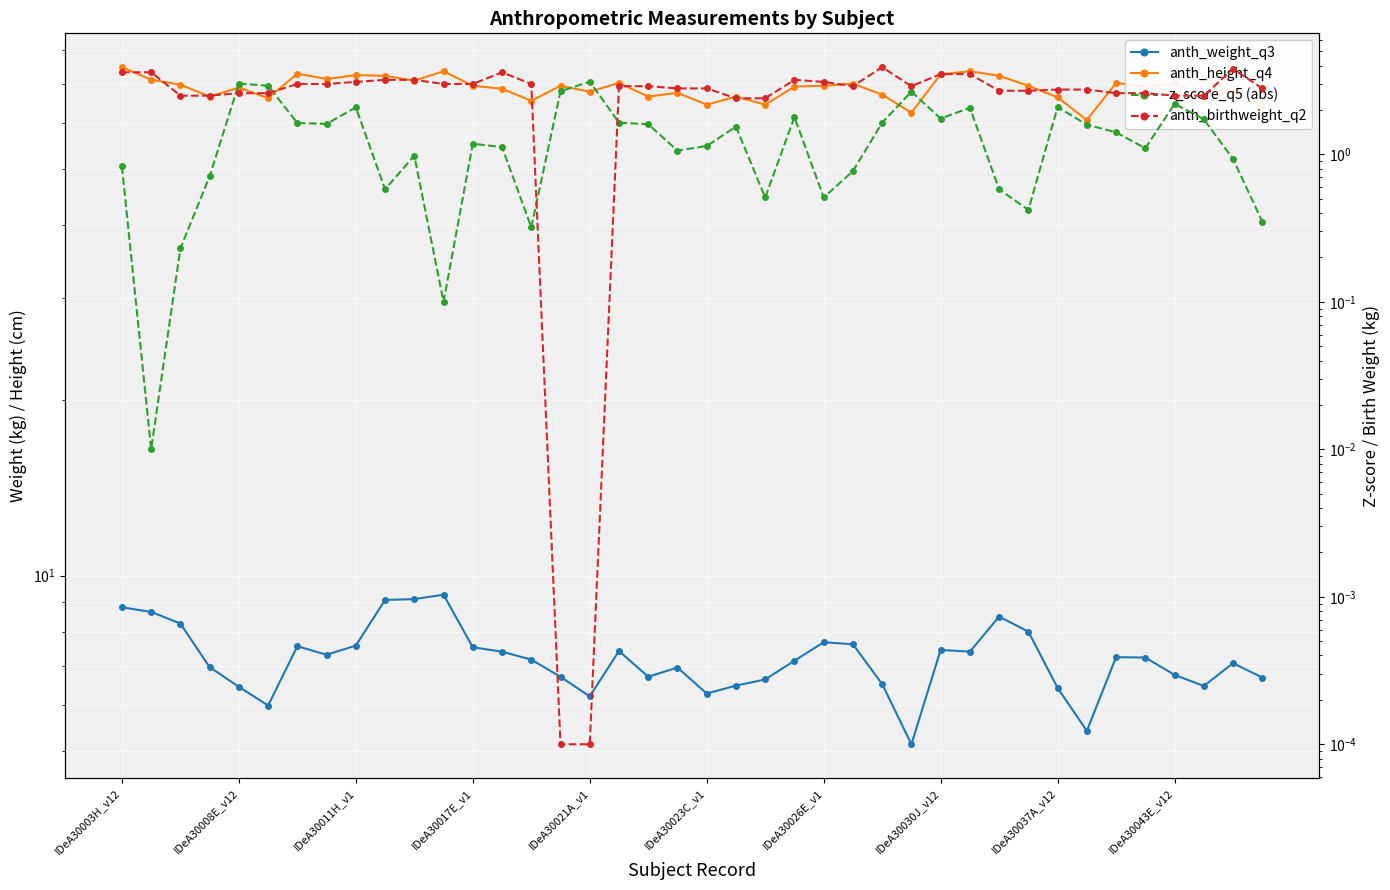

Count the number of data series in this chart.

4